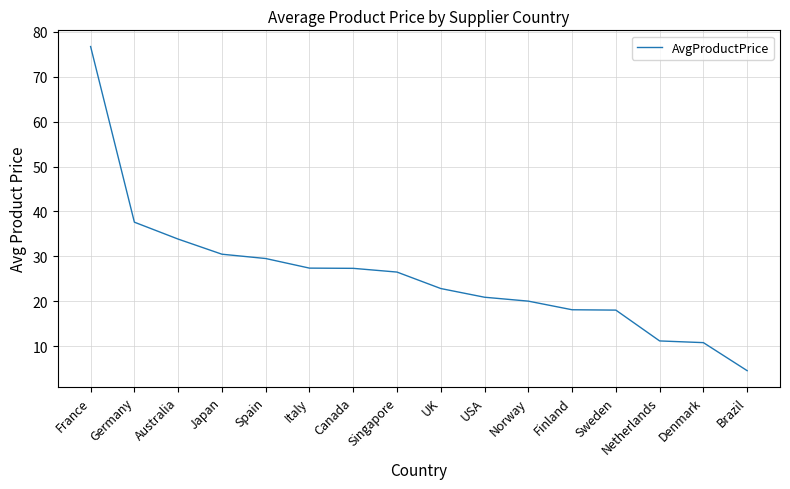

What is the minimum value shown in the chart?

4.5